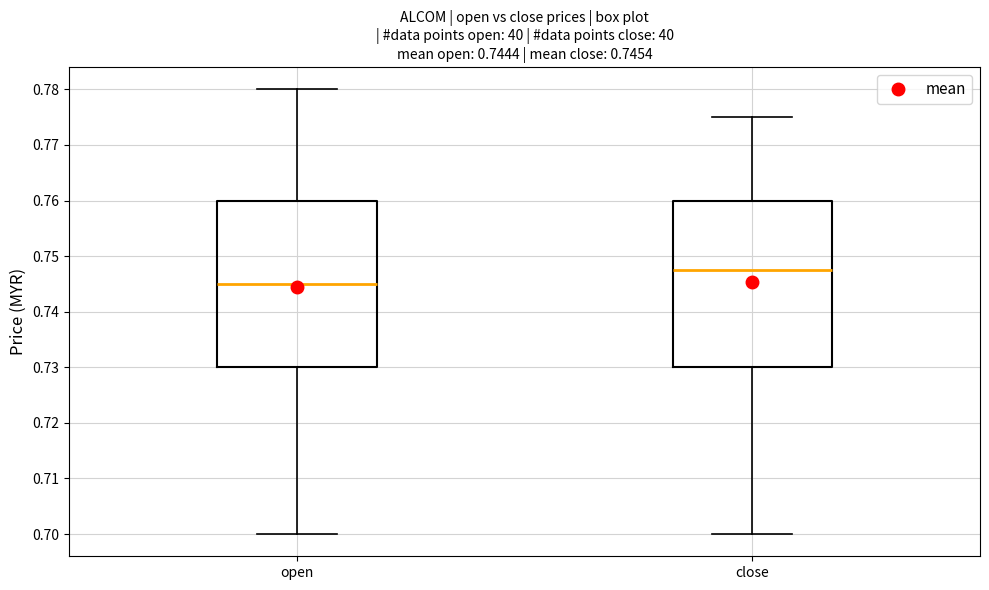

Which box has the highest median line?

close